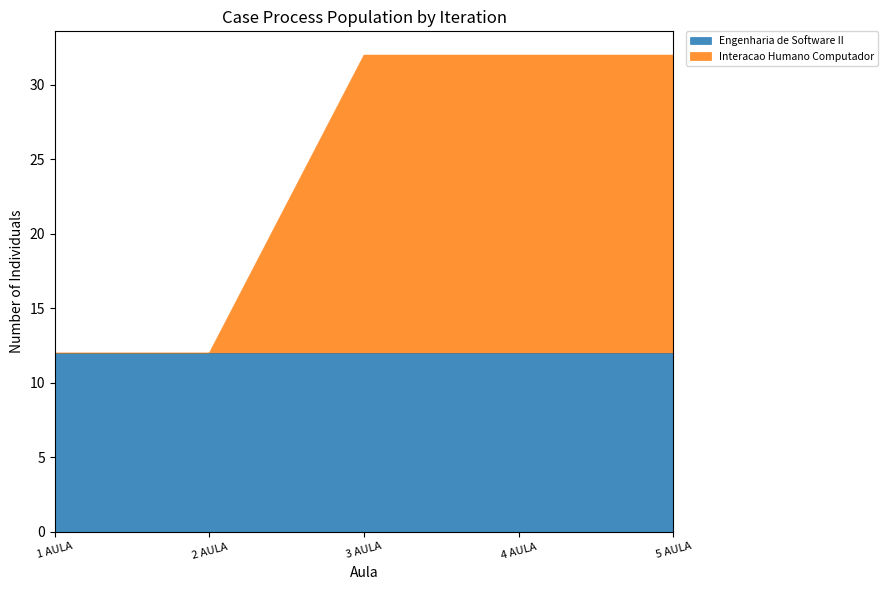

What is the label of the 5th point from the right?

1 AULA